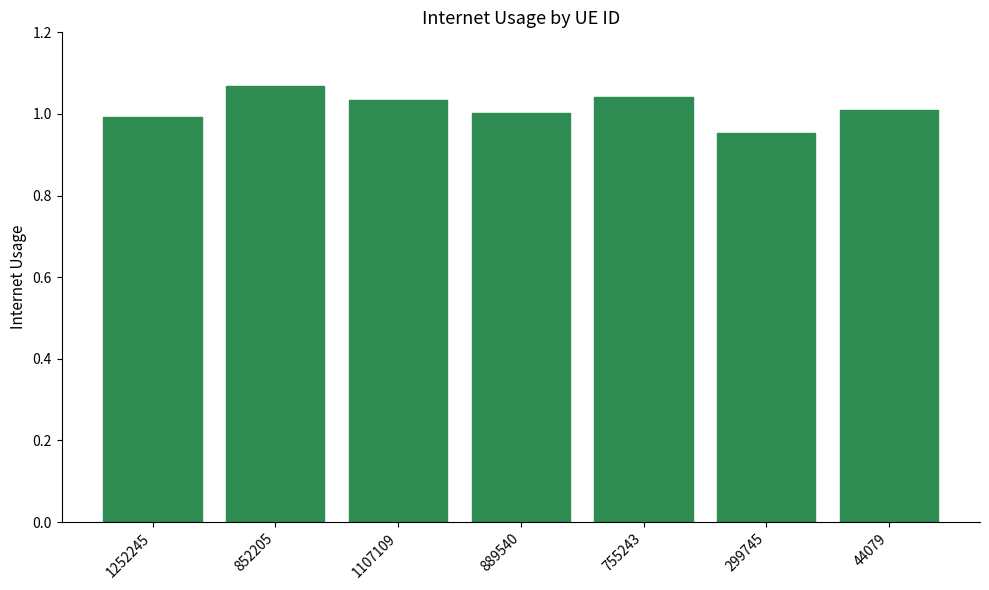

The value at 1107109 is 0.6. True or false?

False